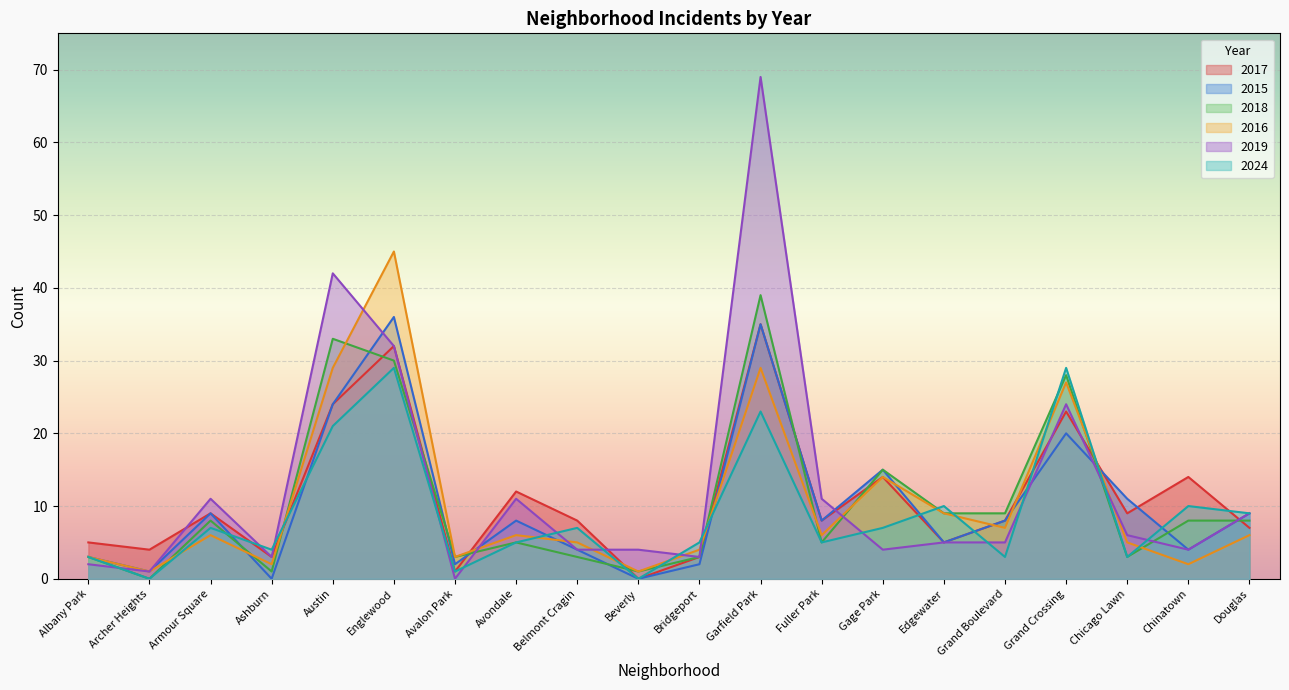

Where do 2015 and 2019 first cross each other?

Austin and Englewood